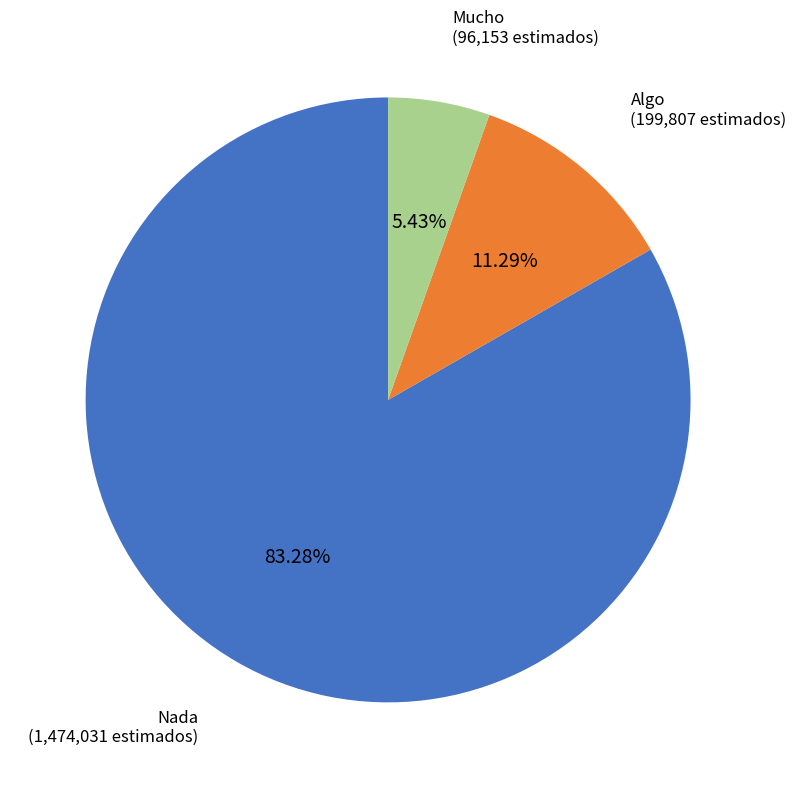

What is the largest slice in the pie chart?

Nada